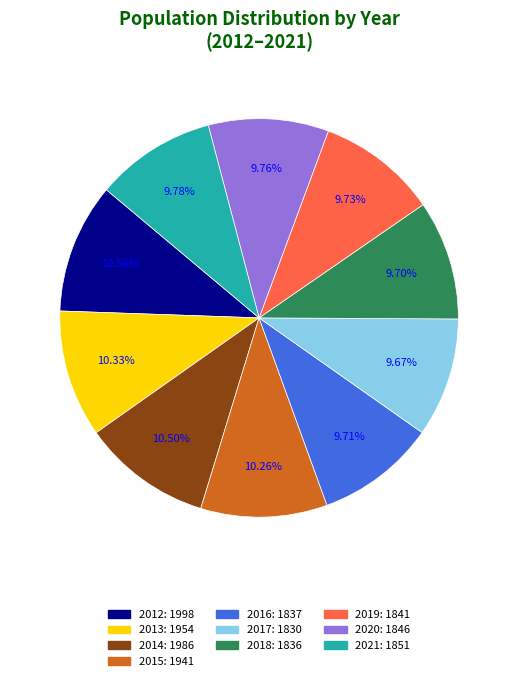

To the nearest percent, what is the average slice percentage?

10%